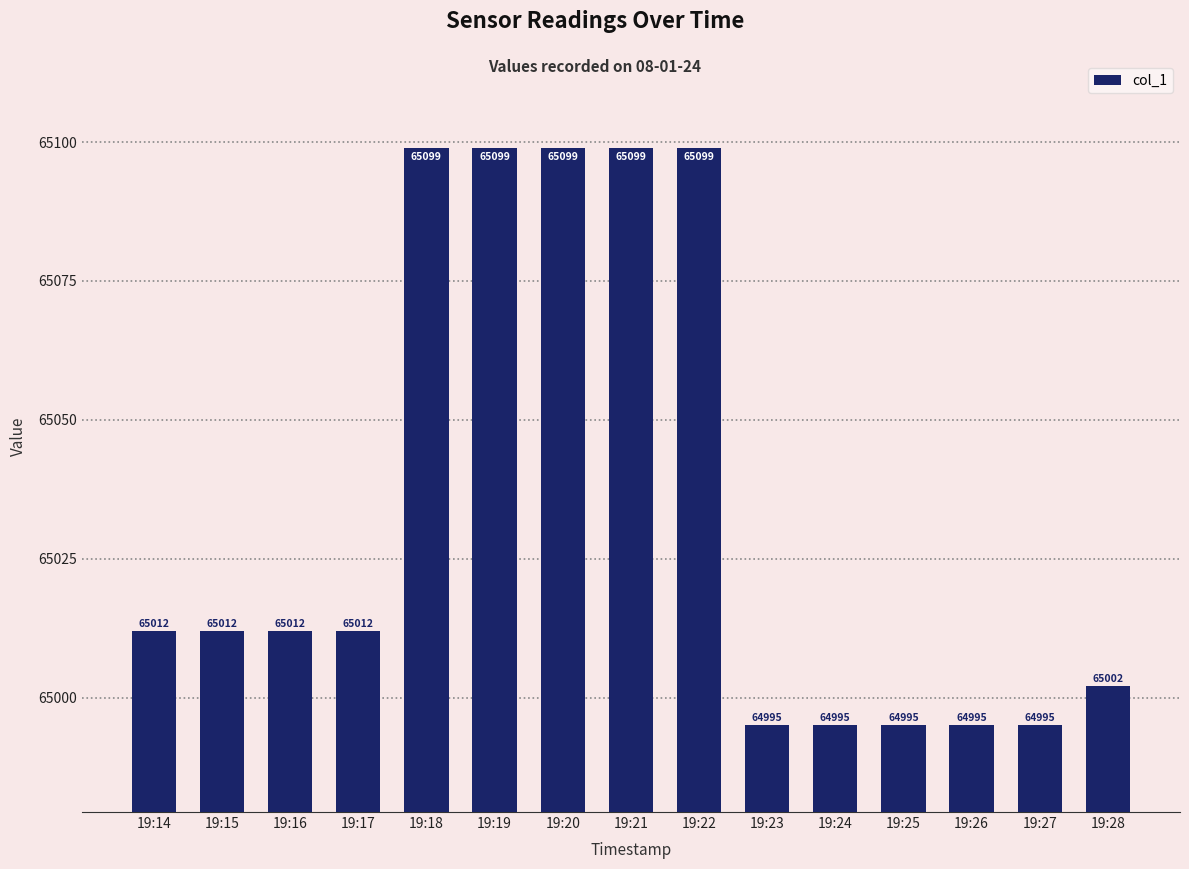

Between 19:14 and 19:27, which is larger?

19:14